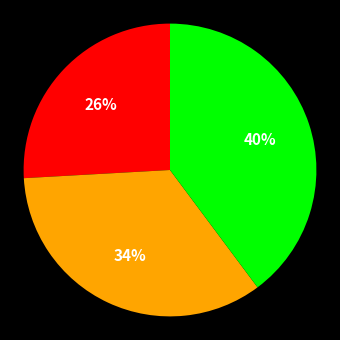

To the nearest percent, what is the average slice percentage?

33%